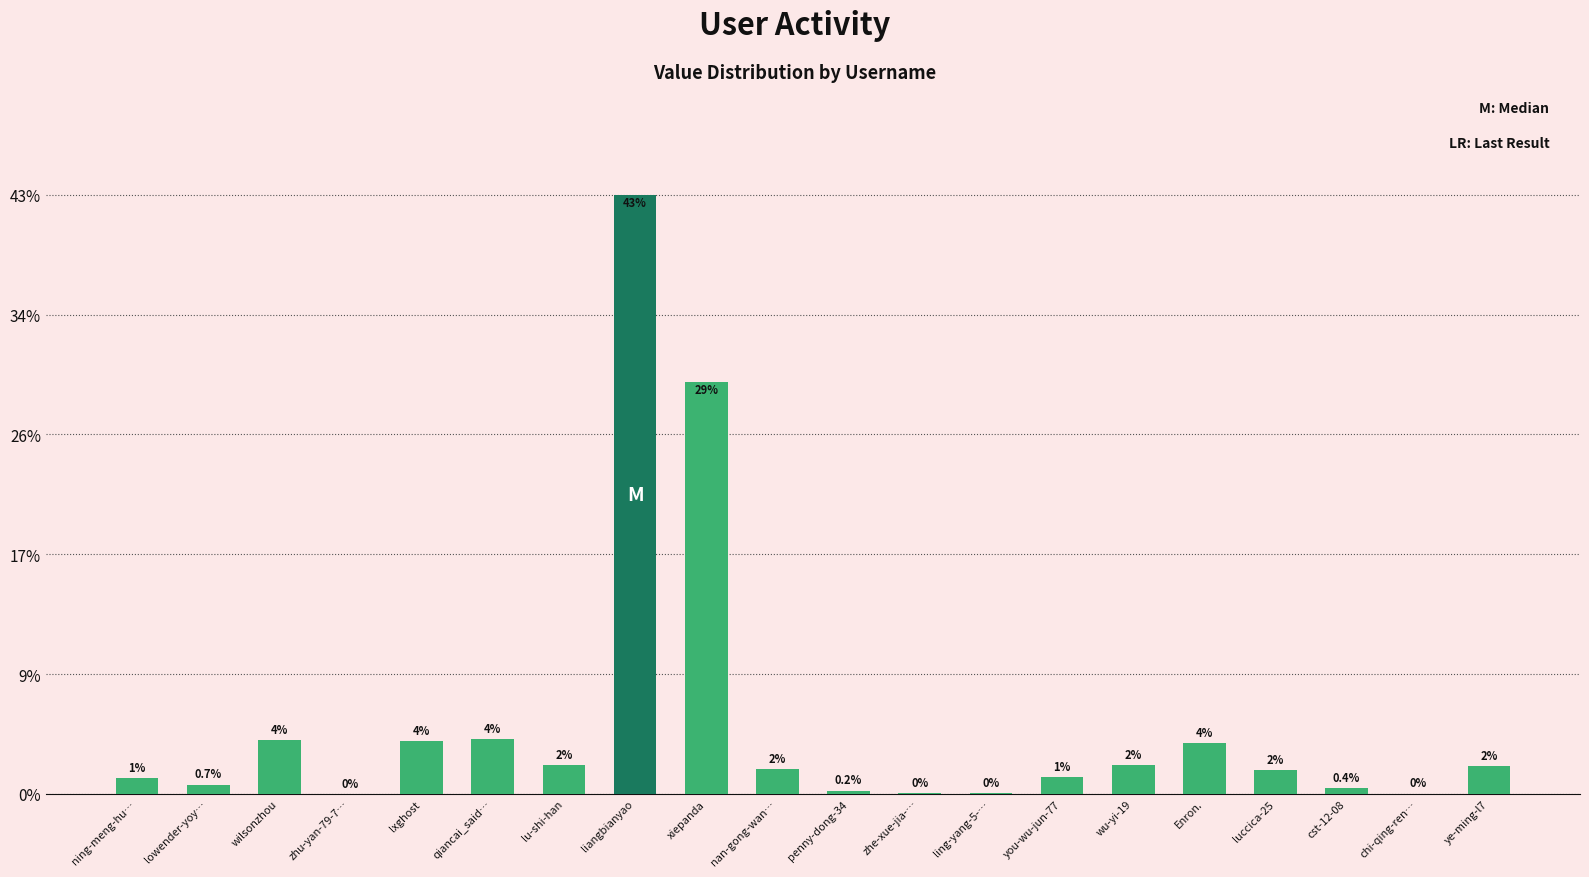

Which has a higher value, wilsonzhou or wu-yi-19?

wilsonzhou